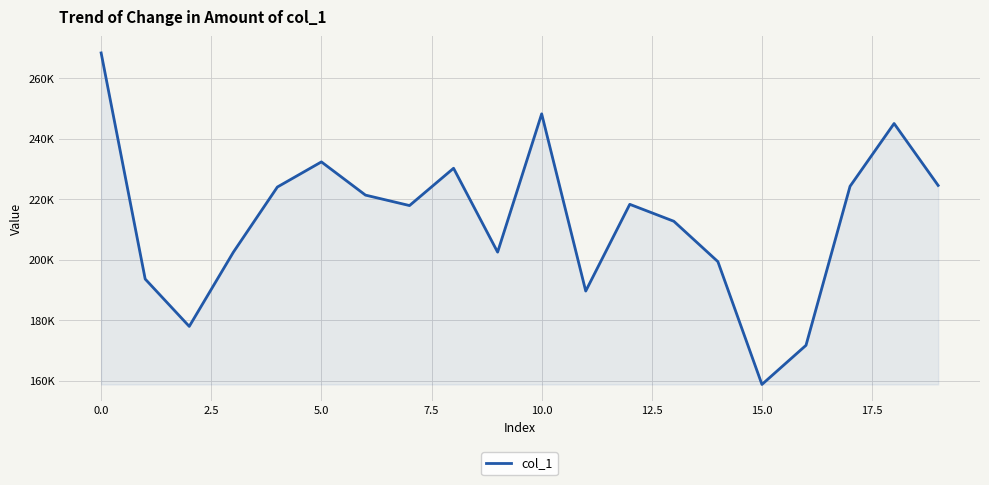

Is this an area chart (filled region under the line)?

Yes